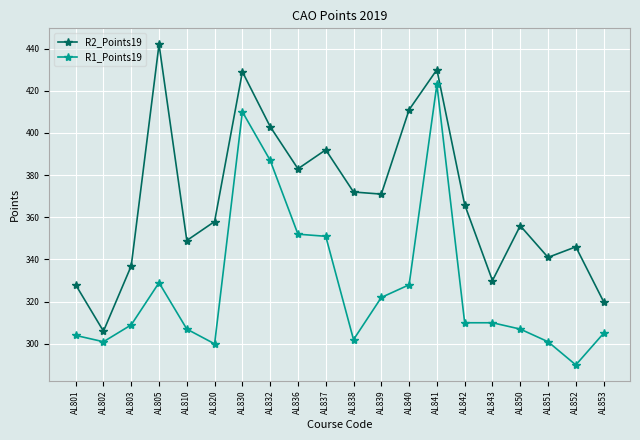

What is the minimum value shown in the chart?

290